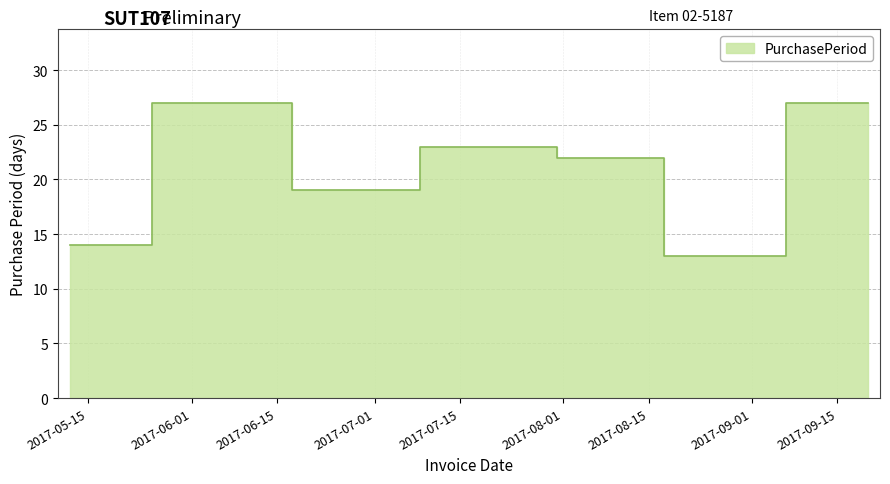

Where is the data nearest to the value 20?

2017-06-27